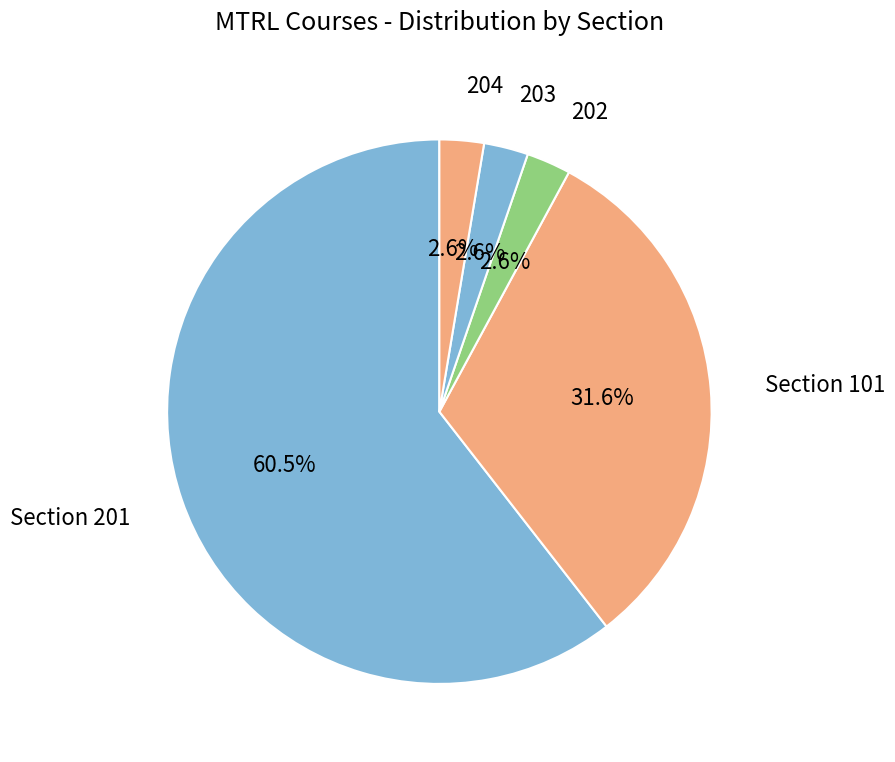

How many slices are in this pie chart?

5